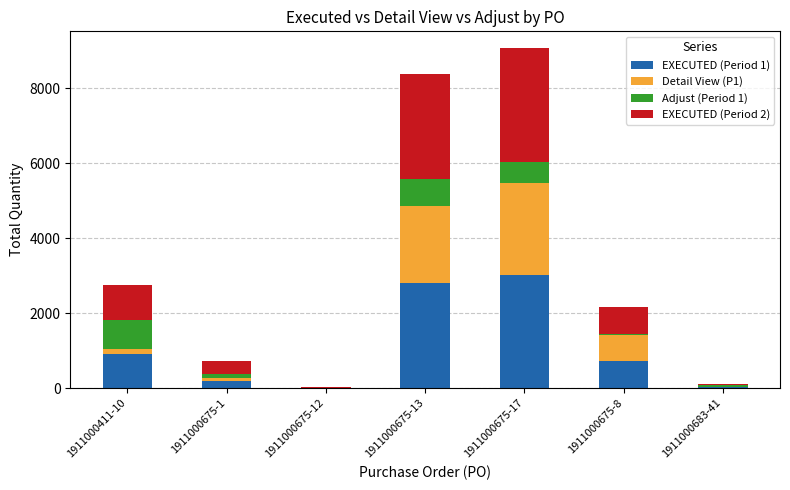

The value of EXECUTED (Period 1) at 1911000675-17 is 3023. True or false?

True